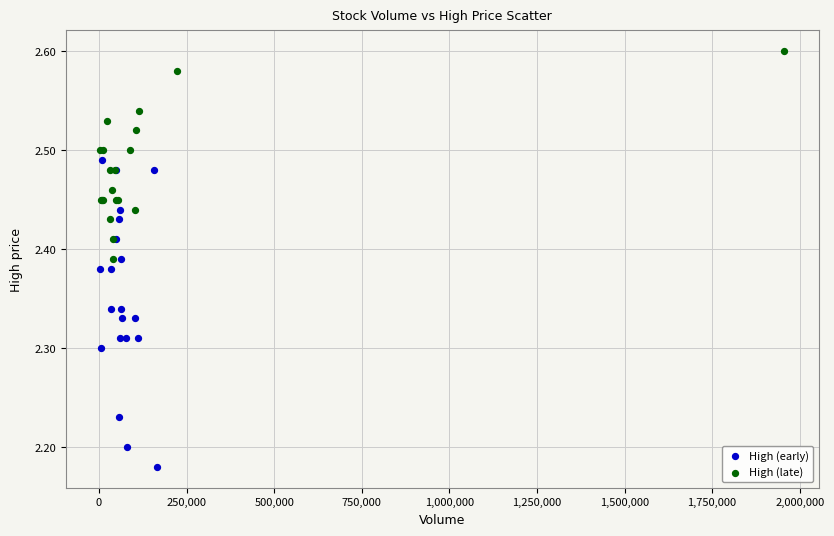

What are all the series names shown in the legend?

High (early), High (late)